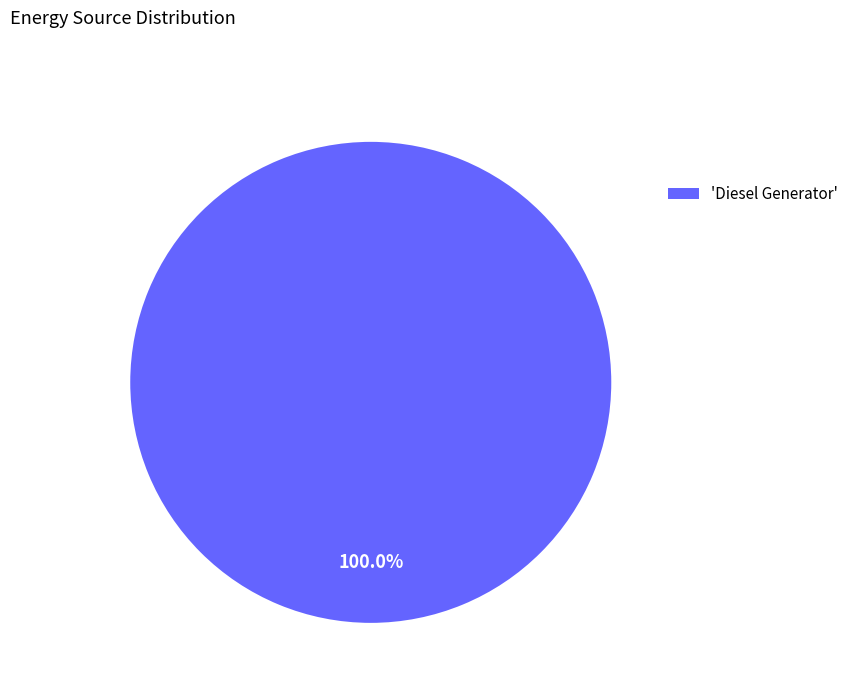

Count the number of slices in the pie.

1